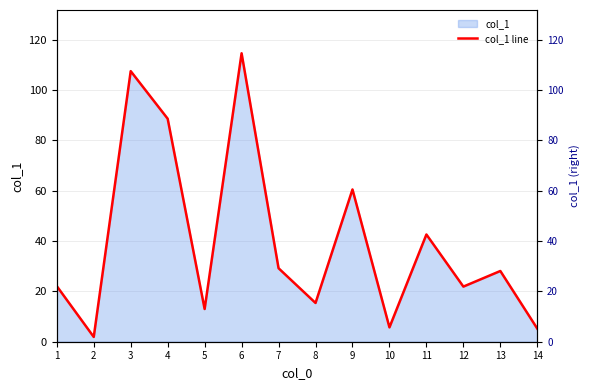

Where is the first local maximum?

3